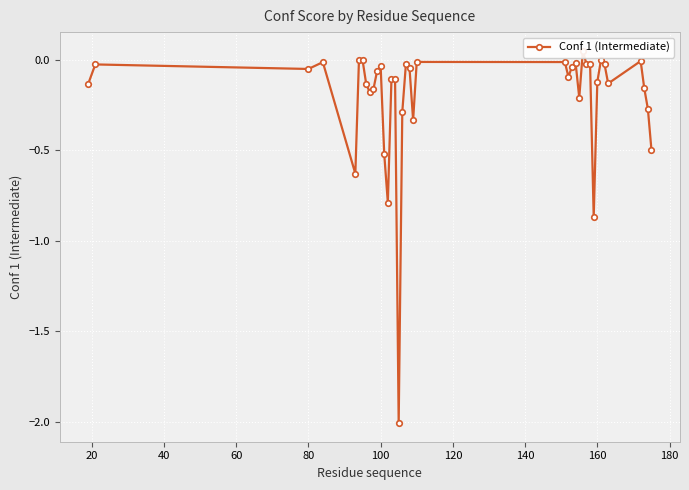

What is the average value?

-0.2